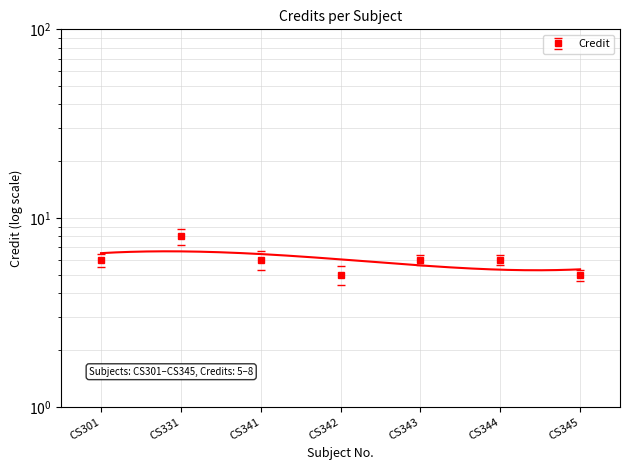

What is the smallest value displayed?

5